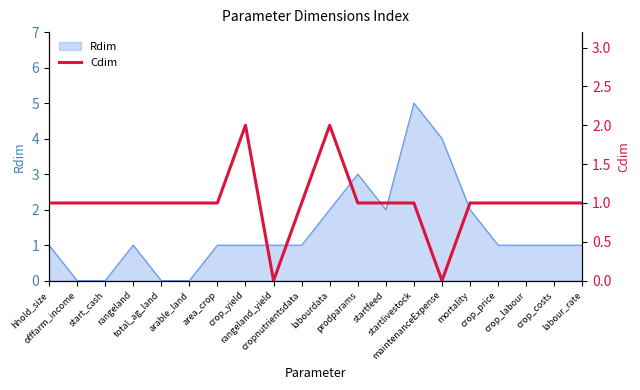

What is the maximum value for Rdim?

5